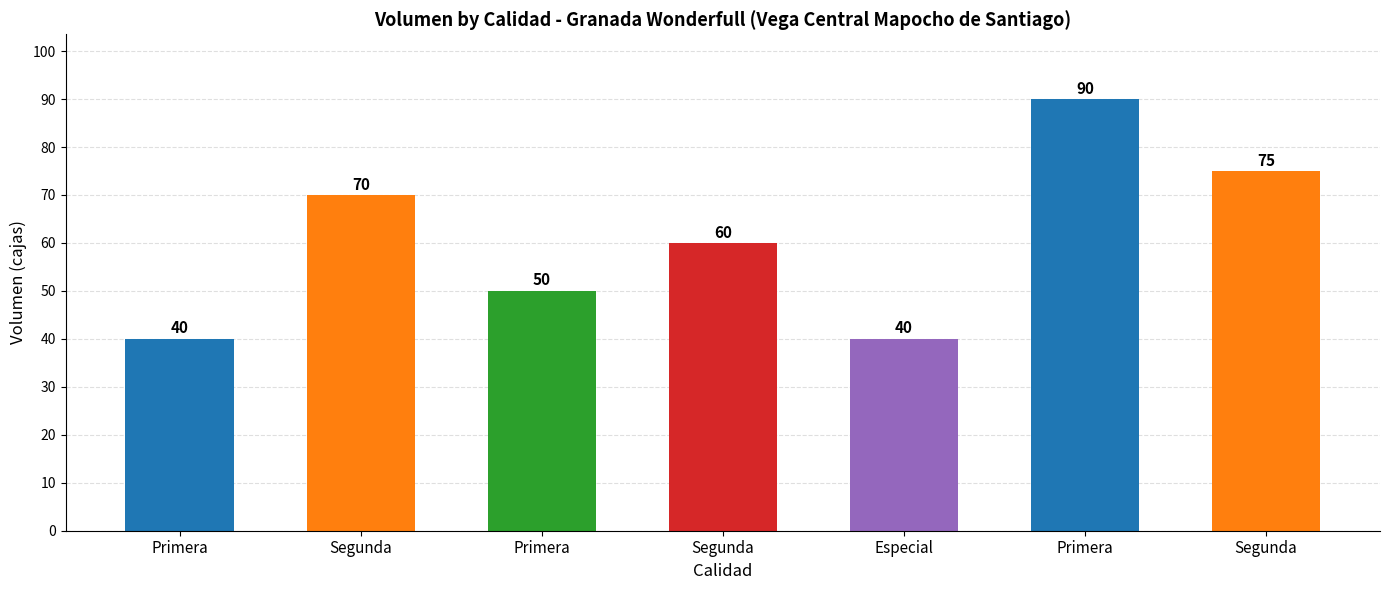

Where is the data nearest to the value 65?

Segunda